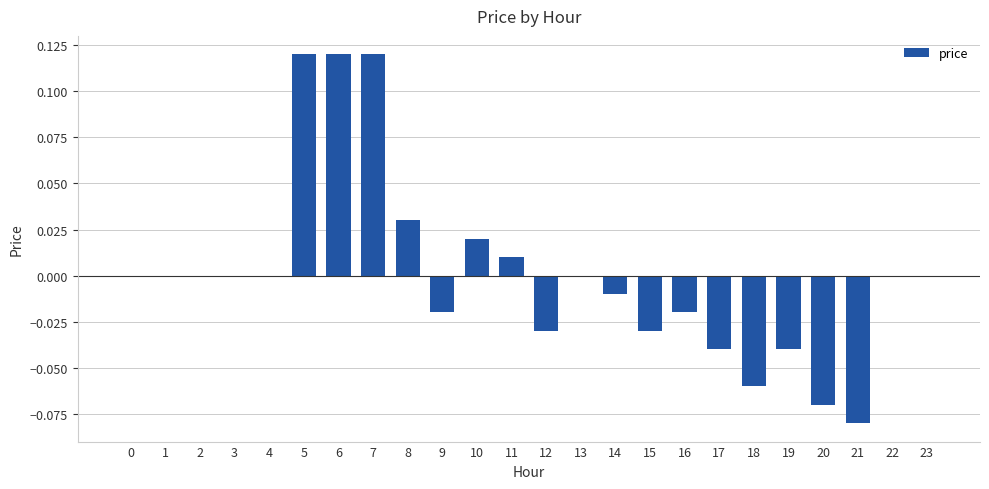

Which has a higher value, 6 or 1?

6